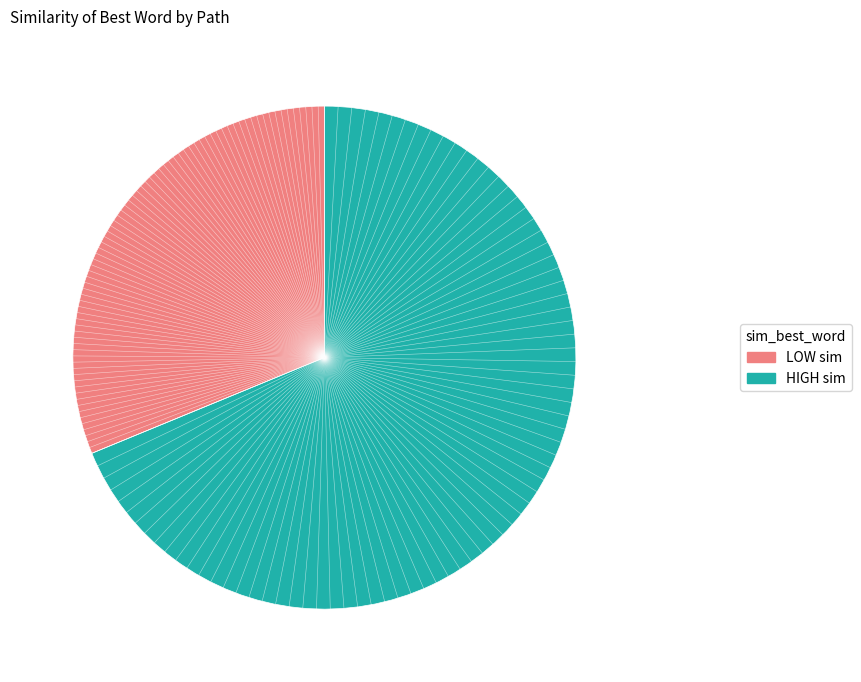

Is there a majority slice in this chart?

Yes